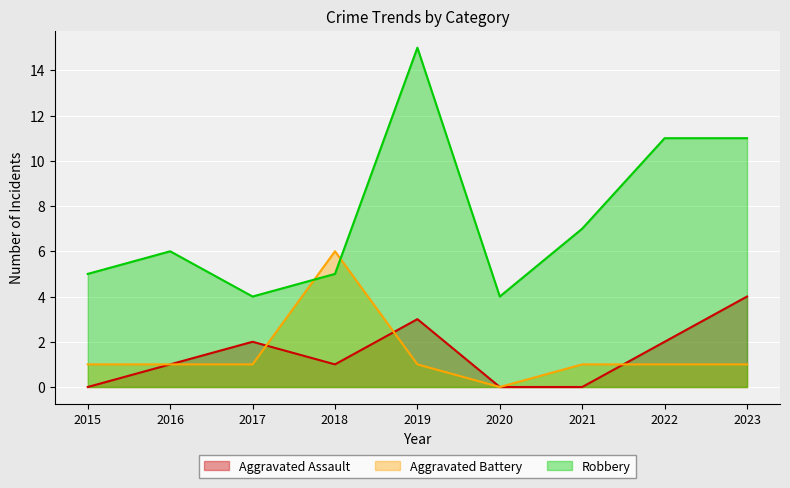

How many intersections are there between Aggravated Assault and Aggravated Battery?

3